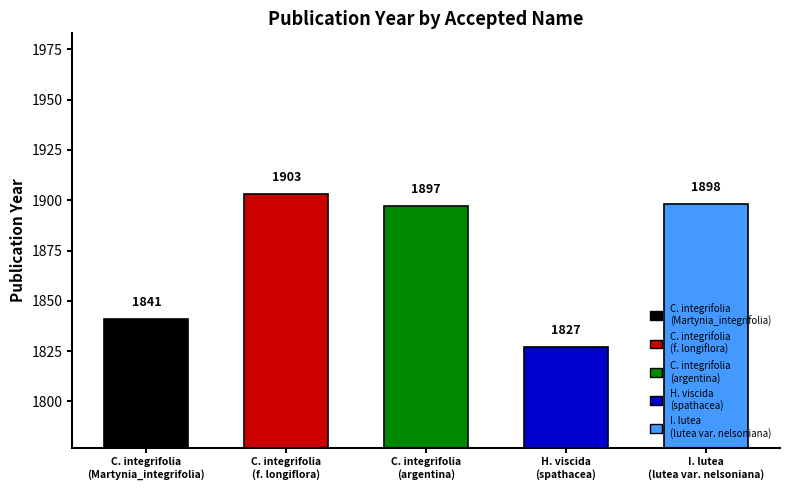

Reading left to right, transcribe all the data shown in this chart.

1841	1903	1897	1827	1898